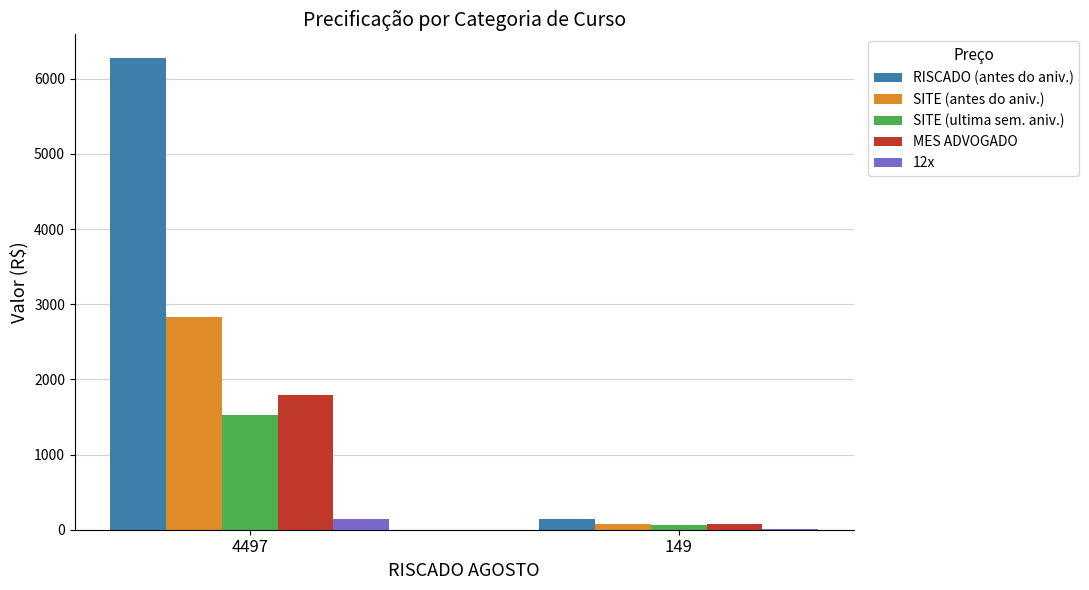

The RISCADO (antes do aniv.) series shows 149.0 at 149. True or false?

True